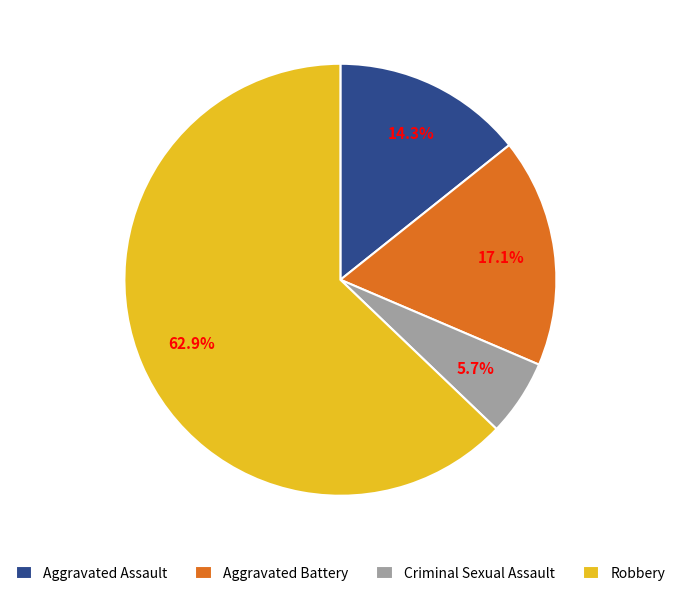

Combined, what portion of the pie is Robbery and Aggravated Battery?

80.0%